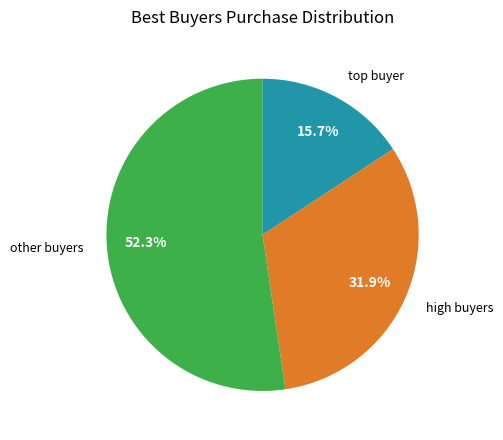

To the nearest percent, what is the average slice percentage?

33%